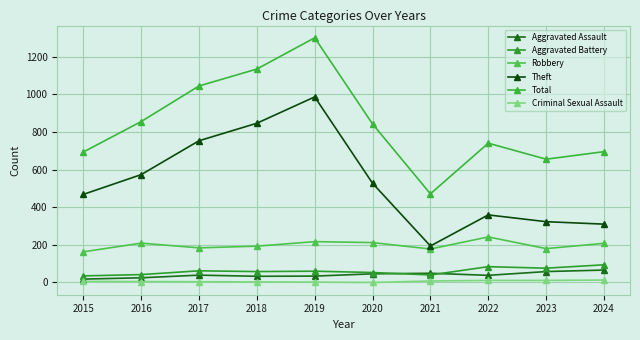

Which category has the lowest value in the Aggravated Assault series?

2015